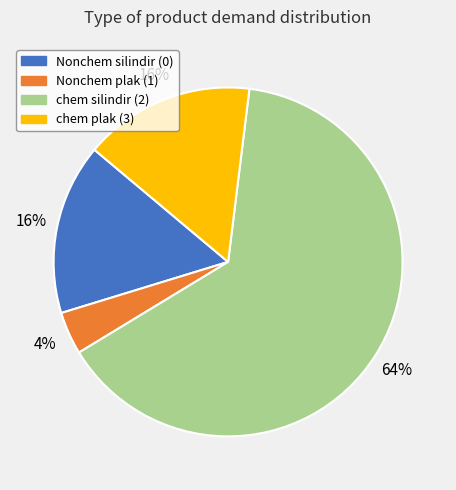

True or false: chem silindir (2) accounts for 58% of the total.

False